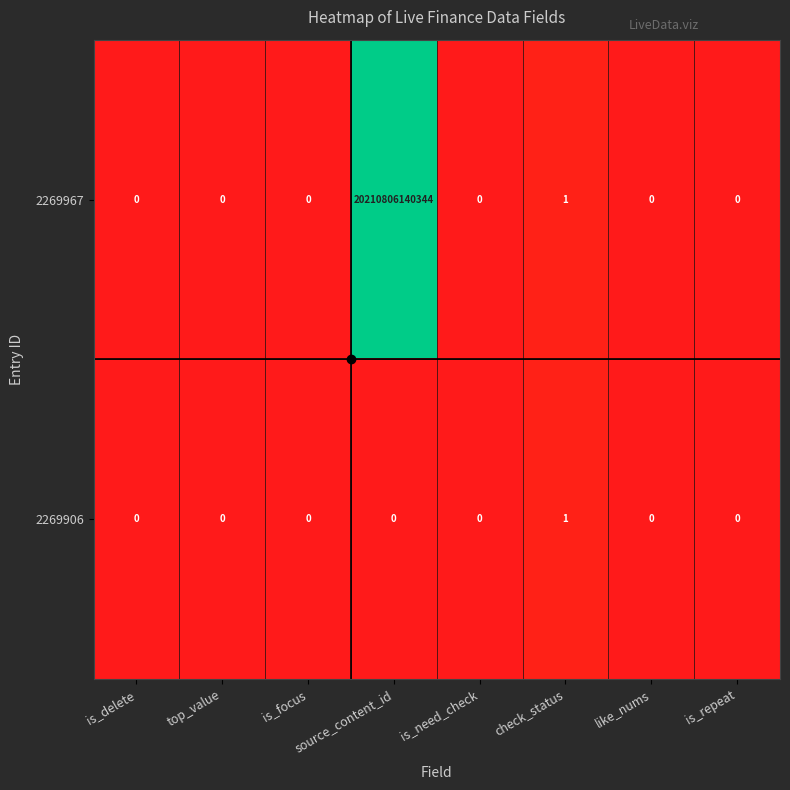

How many values in the 2269967 series exceed 0?

2